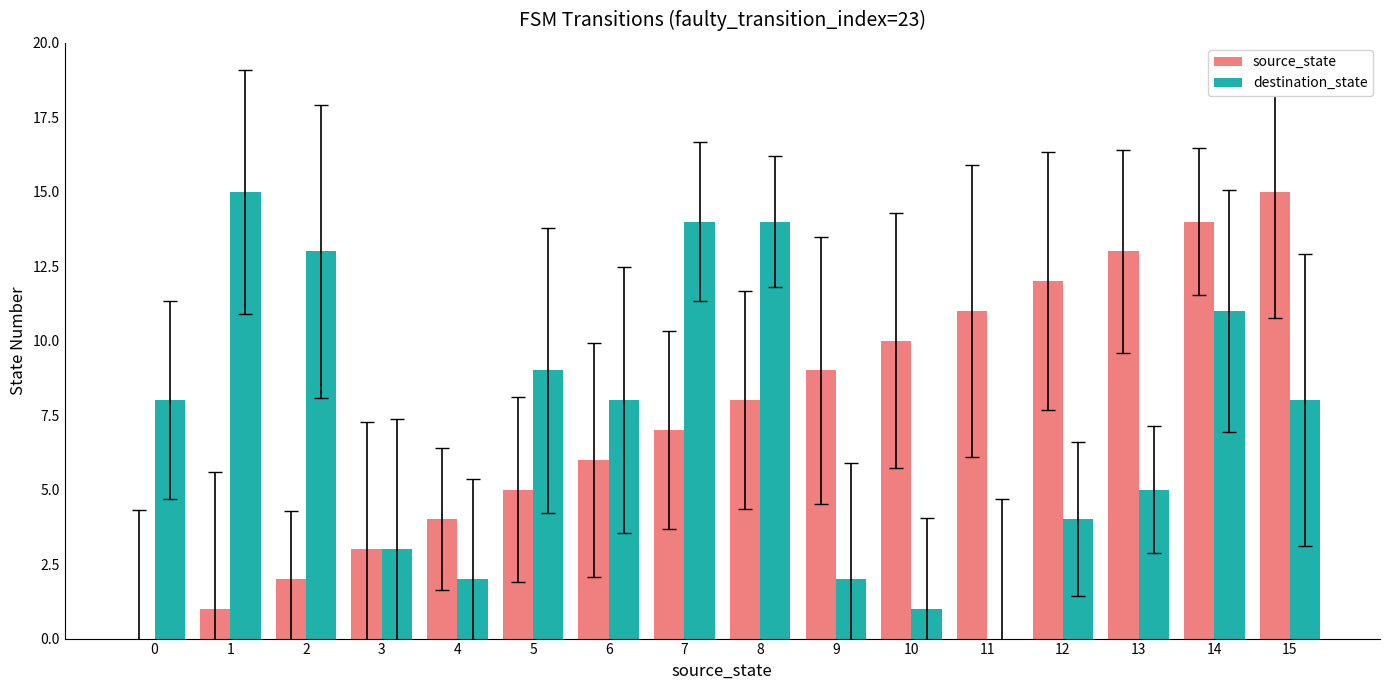

At which label is source_state closest to 7?

7